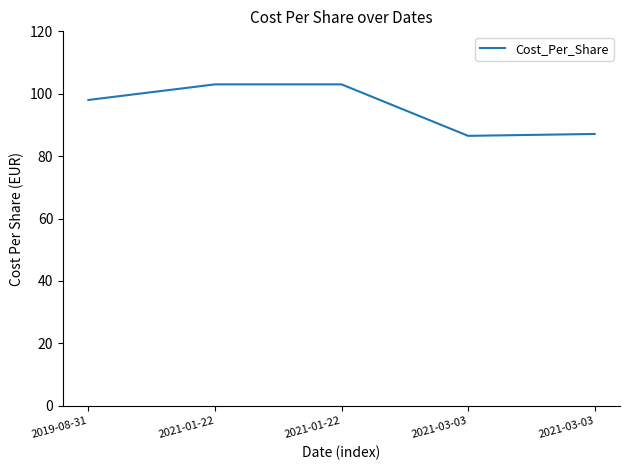

How many distinct data groups are displayed?

1